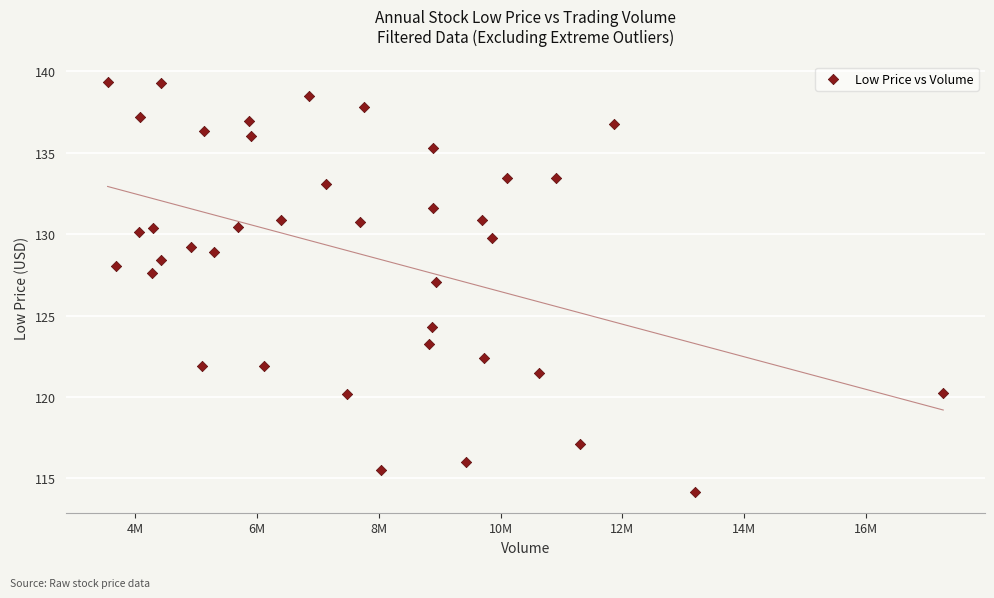

What is the range of X values (max minus min)?

13726398.0